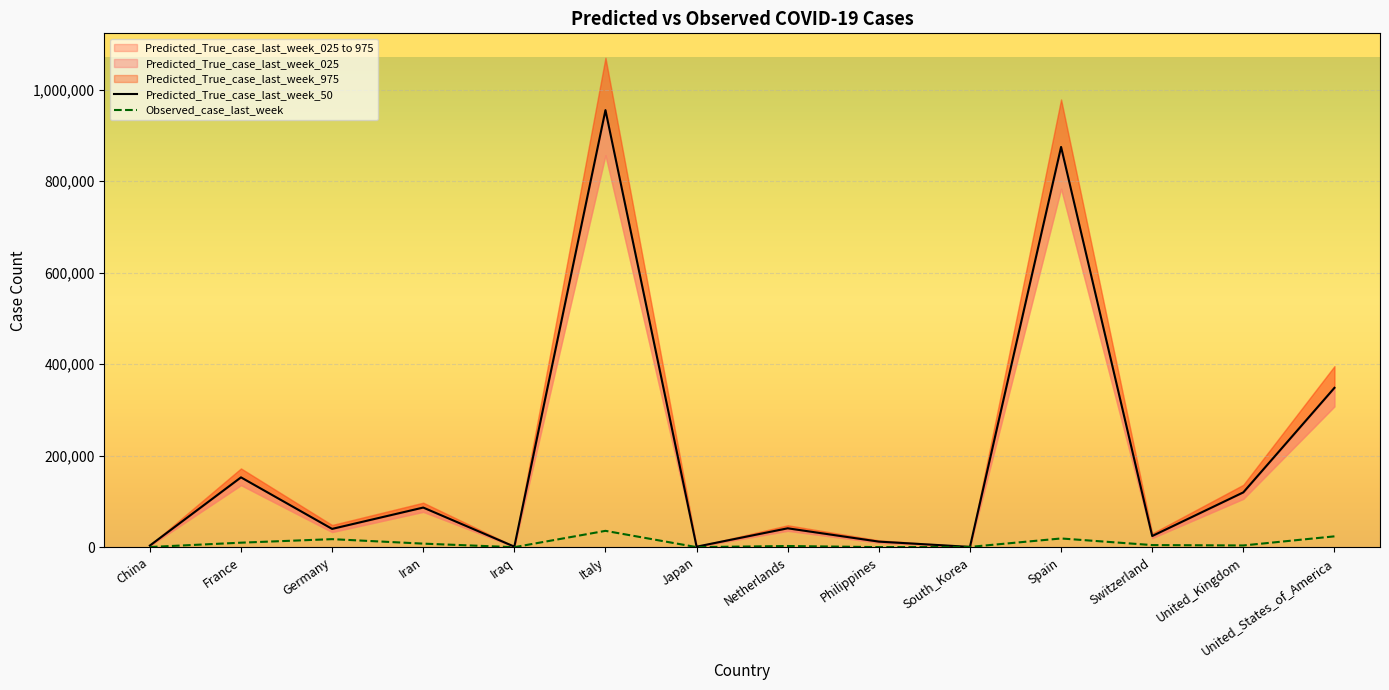

Reading right to left, extract all data points from this chart.

Predicted_True_case_last_week_50: United_States_of_America=348458.0	United_Kingdom=119942.5	Switzerland=24531.5	Spain=874999.5	South_Korea=747.0	Philippines=12284.0	Netherlands=41397.0	Japan=1229.5	Italy=955520.5	Iraq=1299.0	Iran=86737.0	Germany=40102.0	France=152743.5	China=3639.0
Observed_case_last_week: United_States_of_America=23796.0	United_Kingdom=3878.0	Switzerland=4718.0	Spain=19173.0	South_Korea=735.0	Philippines=269.0	Netherlands=2672.0	Japan=266.0	Italy=35828.0	Iraq=129.0	Iran=7881.0	Germany=17668.0	France=9960.0	China=504.0